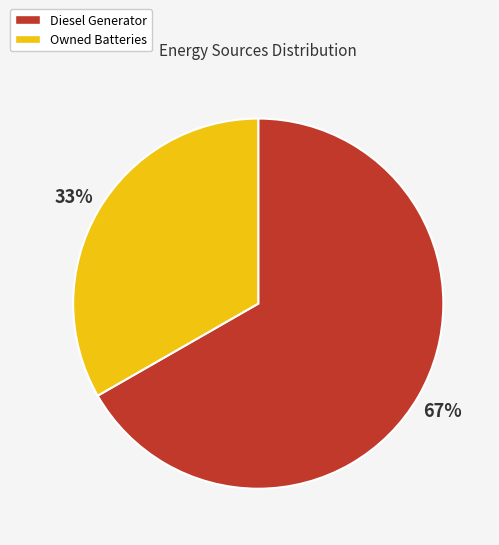

To the nearest percent, what is the average slice percentage?

50%